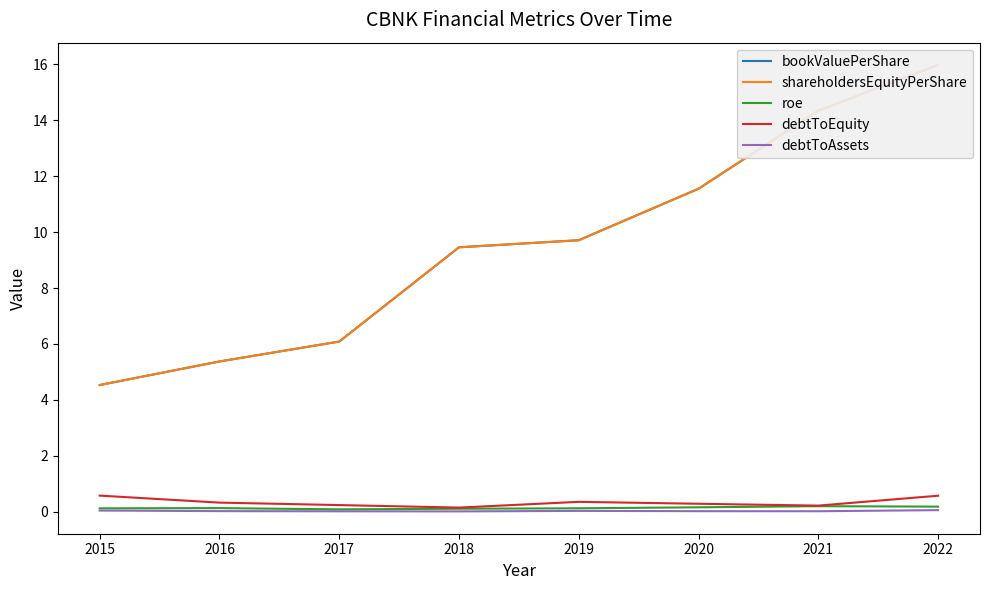

Is the value of shareholdersEquityPerShare at 2022 greater than the value of roe at 2022?

Yes